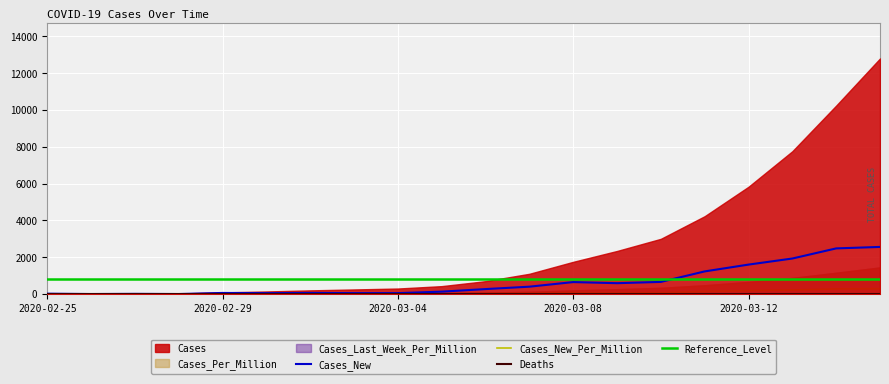

True or false: Cases_New_Per_Million has more than 2 interior local peaks.

True